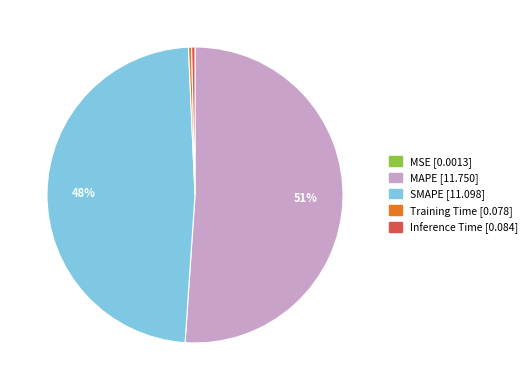

Between Inference Time and MAPE, which is larger?

MAPE